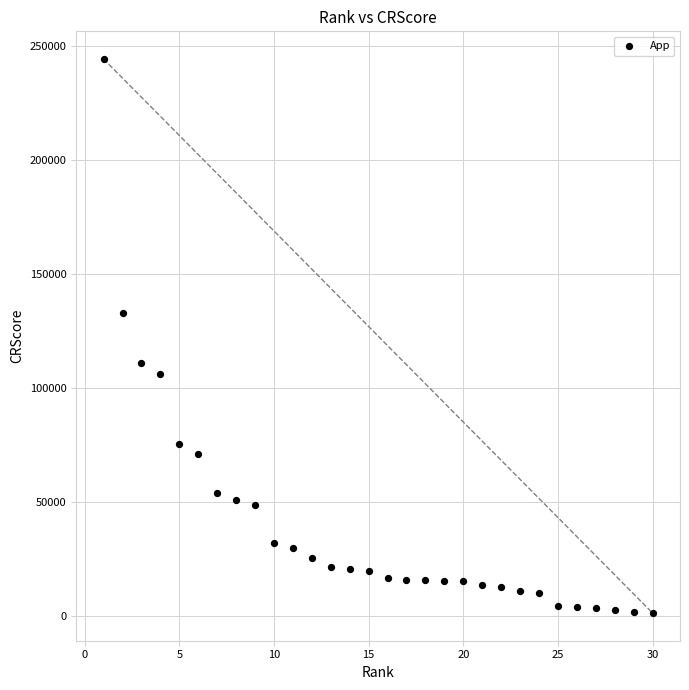

What is the range of Y values (max minus min)?

243160